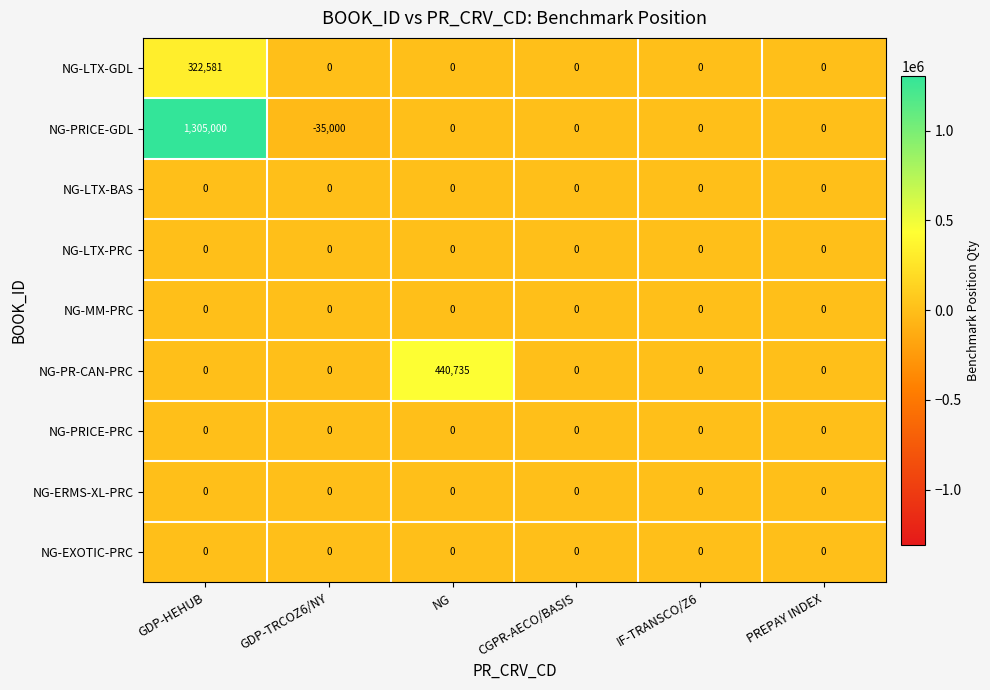

What is the greatest value displayed?

1305000